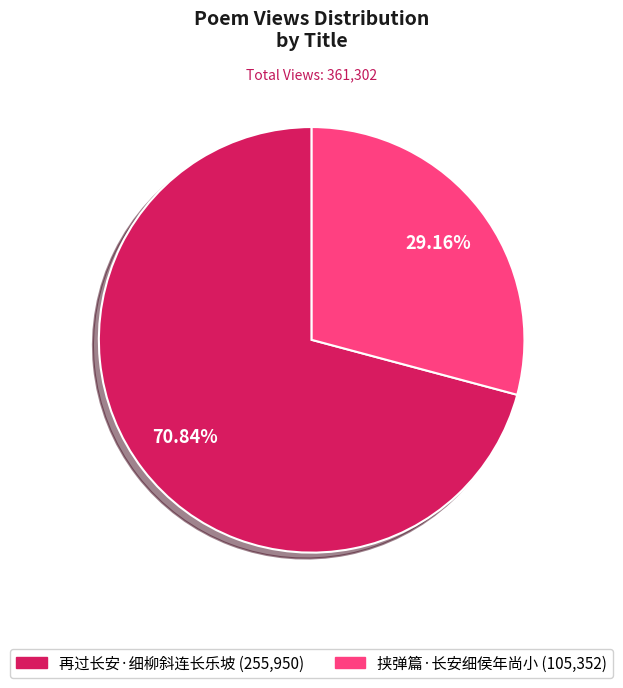

To the nearest percent, what portion does 挟弹篇·长安细侯年尚小 represent?

29%